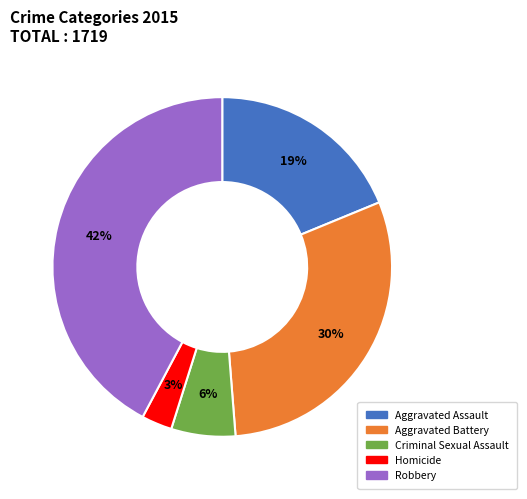

To the nearest percent, what is the difference between the largest and smallest slice percentages?

39%